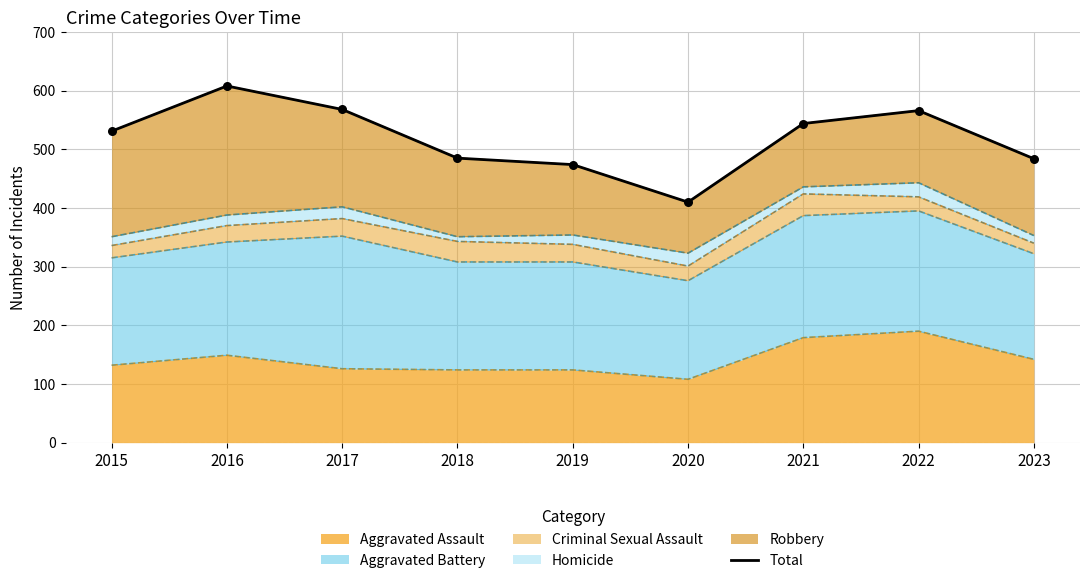

Approximately how many times larger is the value at 2017 compared to 2022?

1.0